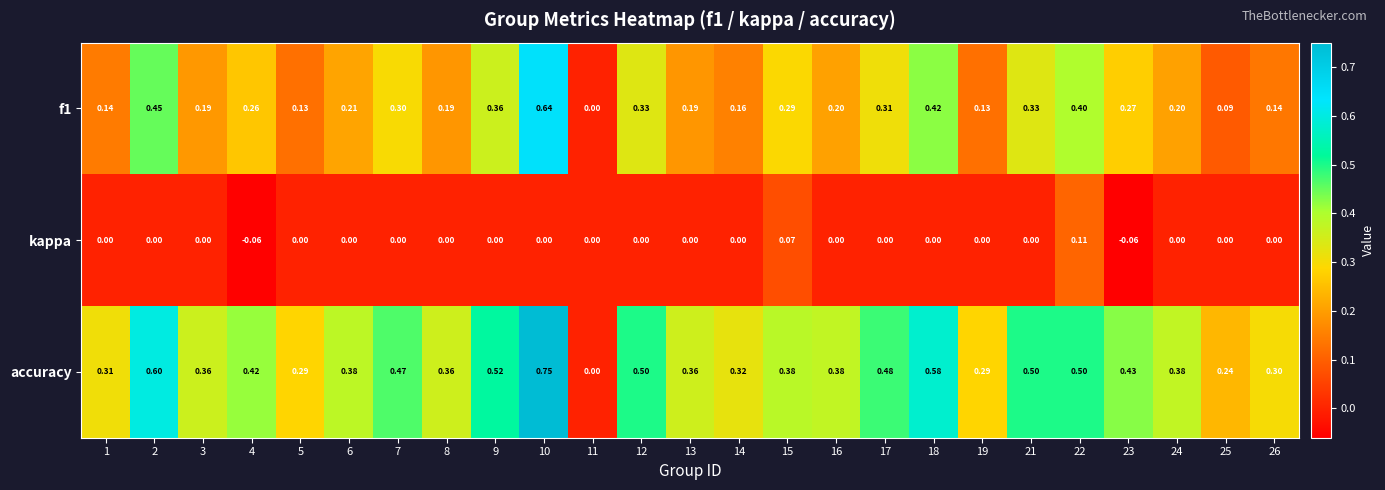

Between 7 and 22, which series saw the biggest shift?

kappa